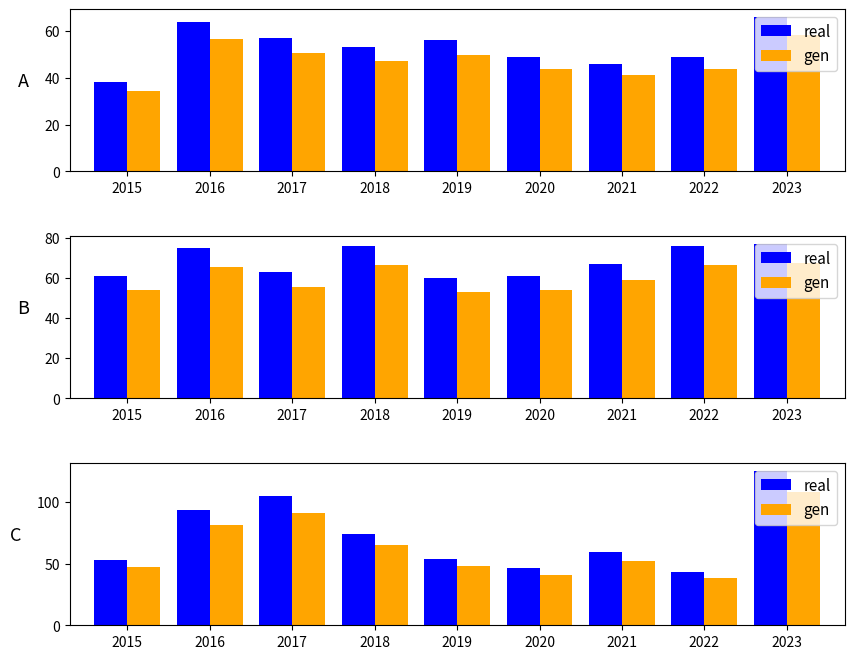

Is it true that gen equals 123.3 at 2017?

False